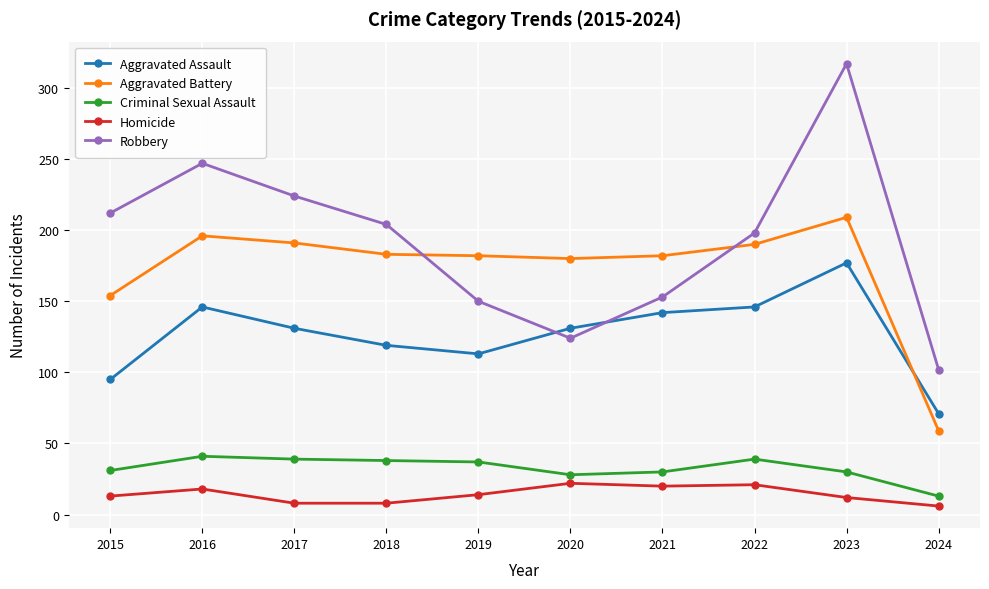

What value does the Criminal Sexual Assault series have at 2017?

39